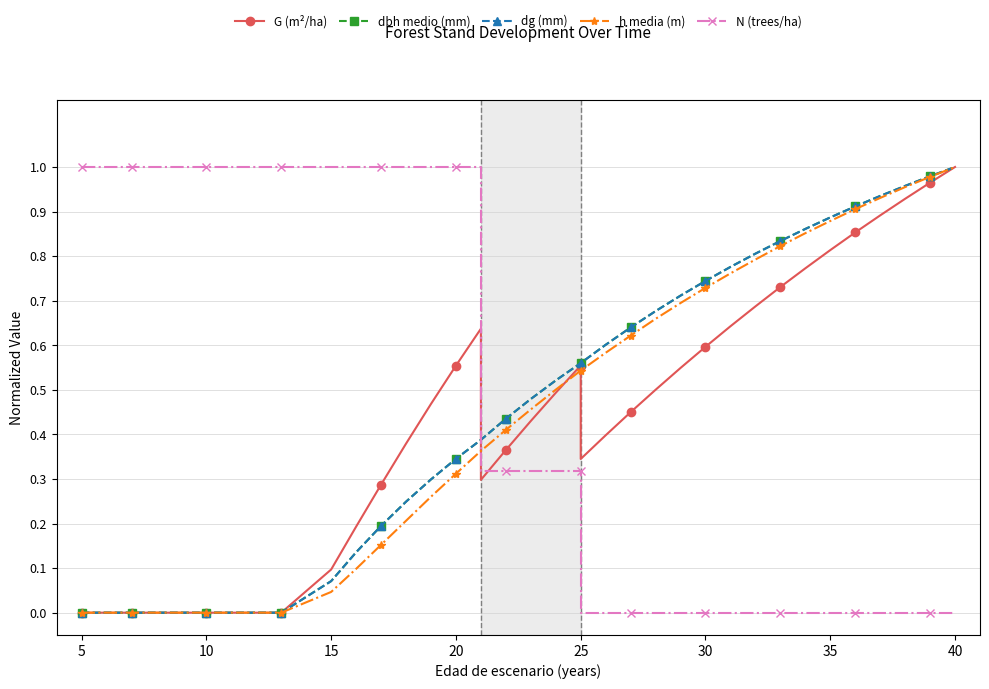

Rank the series by their maximum value, from highest to lowest.

G (m²/ha), dbh medio (mm), dg (mm), h media (m), N (trees/ha)